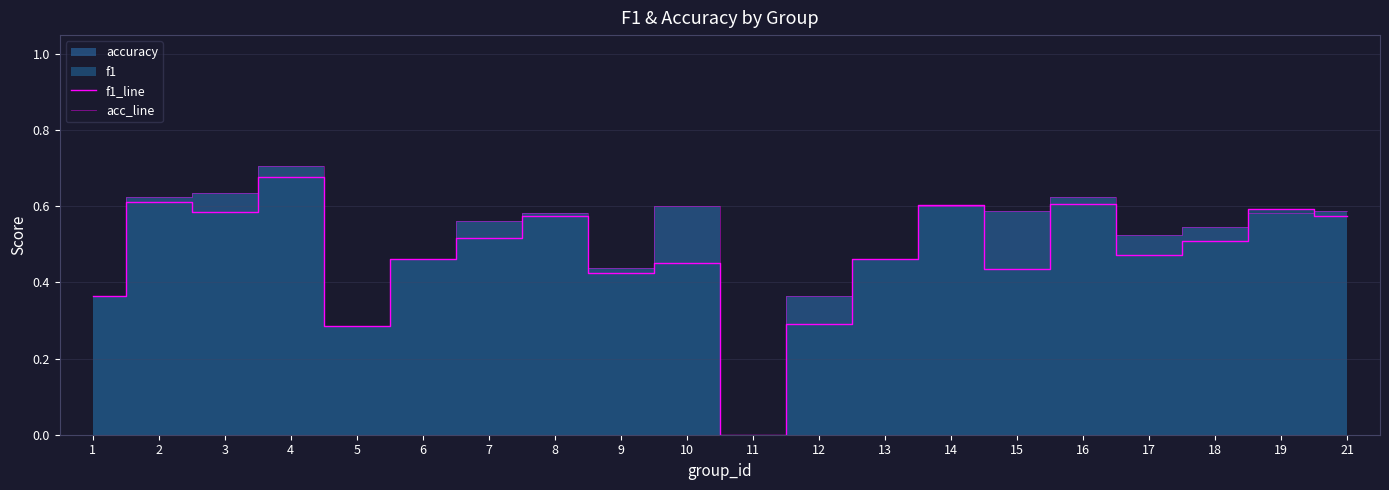

True or false: acc_line and f1_line cross at least once.

True